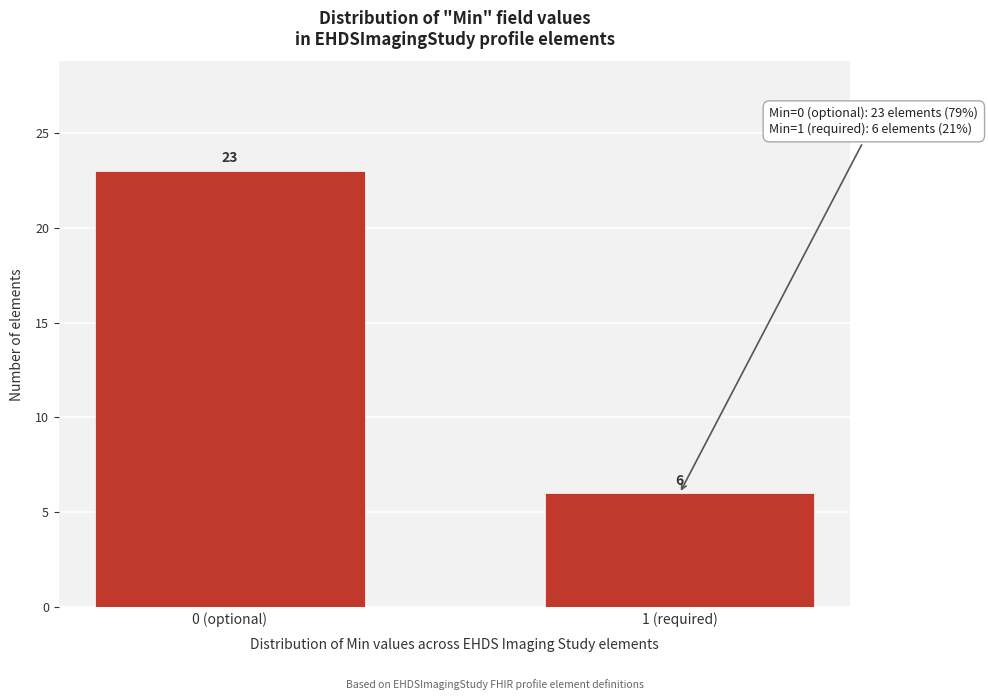

Reading left to right, extract all data points from this chart.

0 (optional)=23	1 (required)=6